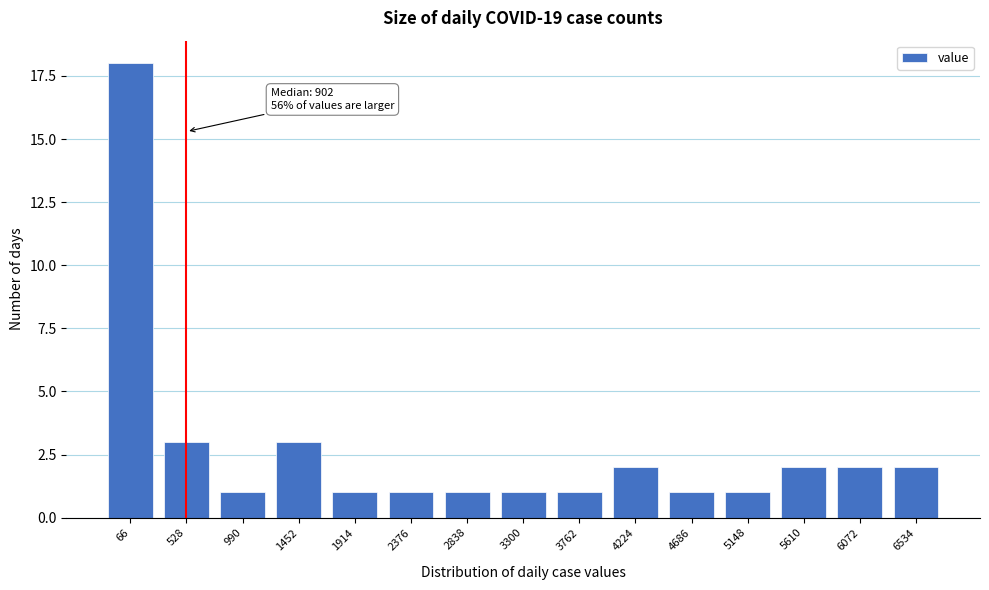

Reading left to right, extract all data points from this chart.

66=18	528=3	990=1	1452=3	1914=1	2376=1	2838=1	3300=1	3762=1	4224=2	4686=1	5148=1	5610=2	6072=2	6534=2